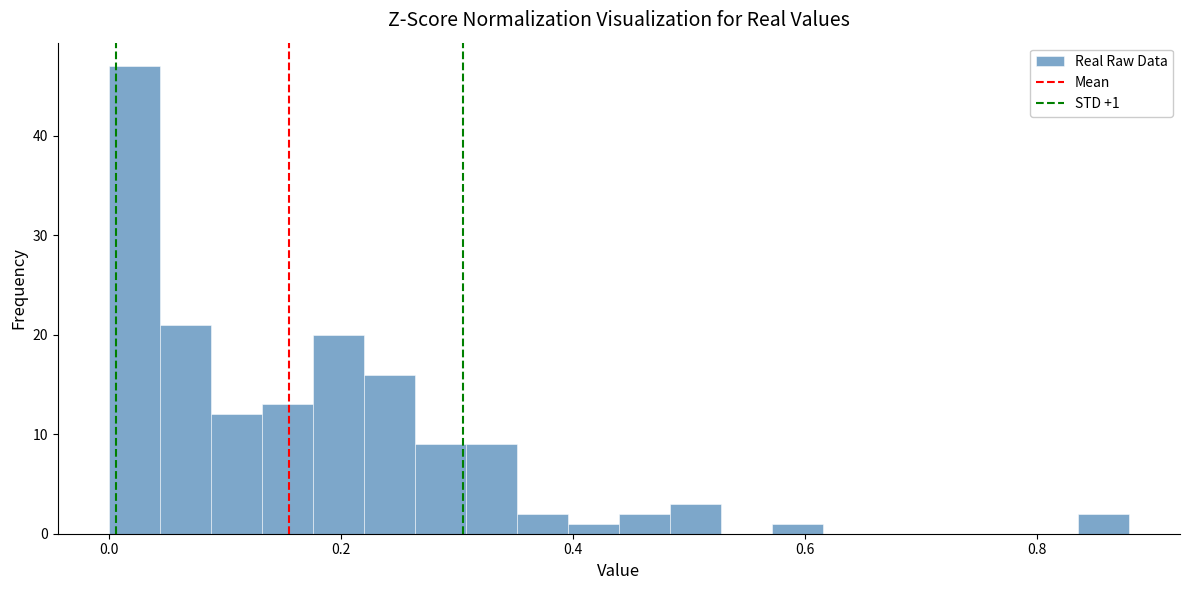

Read against the x-axis, roughly where is the centre of the tallest bar?

0.02